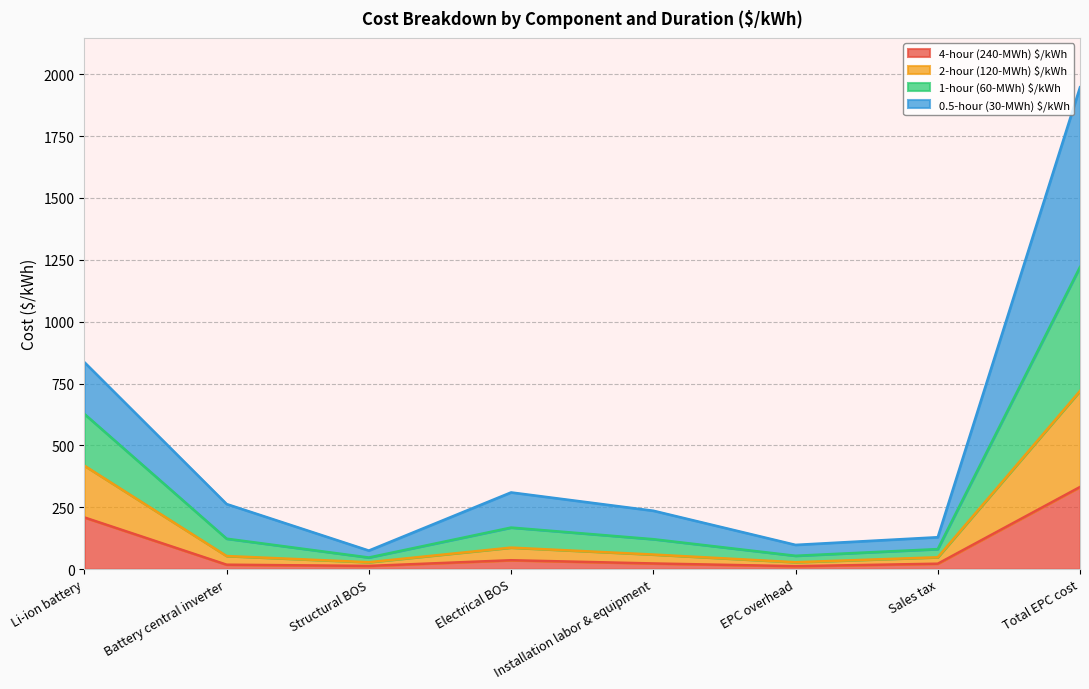

Does the chart display data point markers on the line(s)?

No